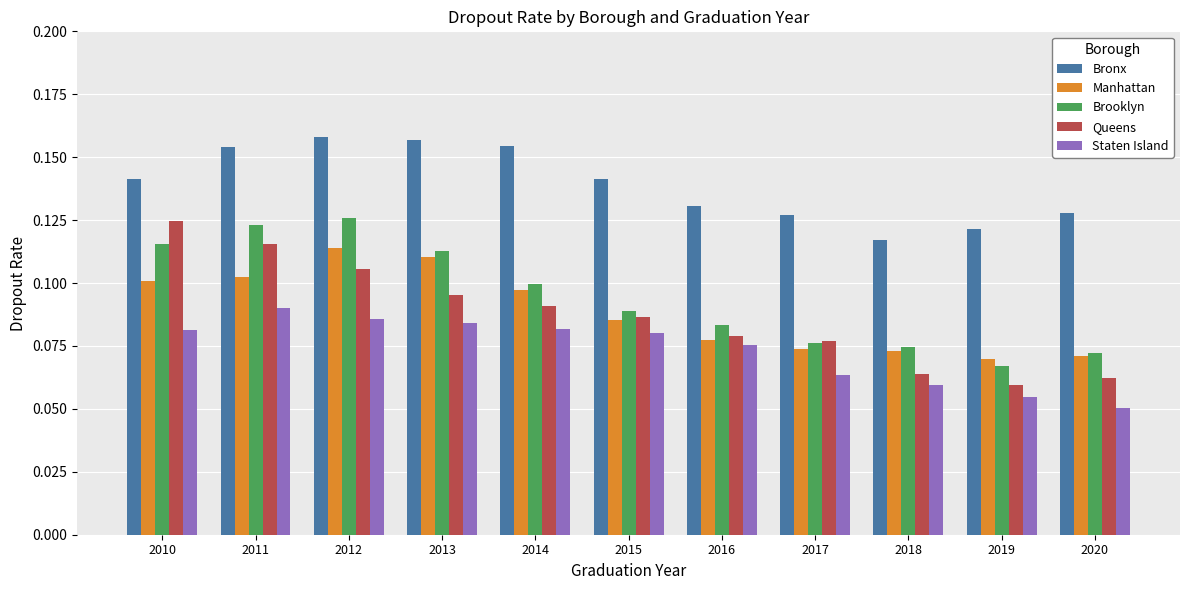

Which category has the highest value in the Brooklyn series?

2012